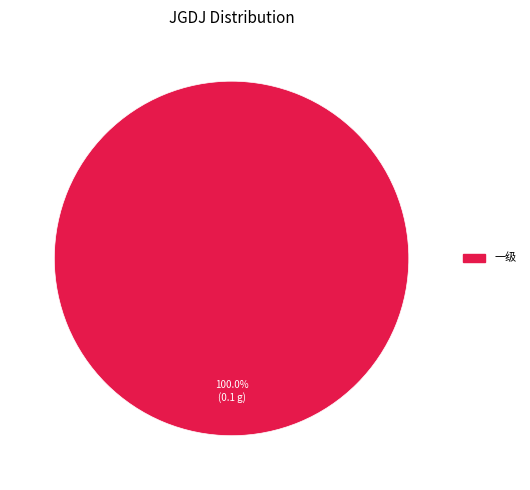

Does any single category account for the majority?

Yes